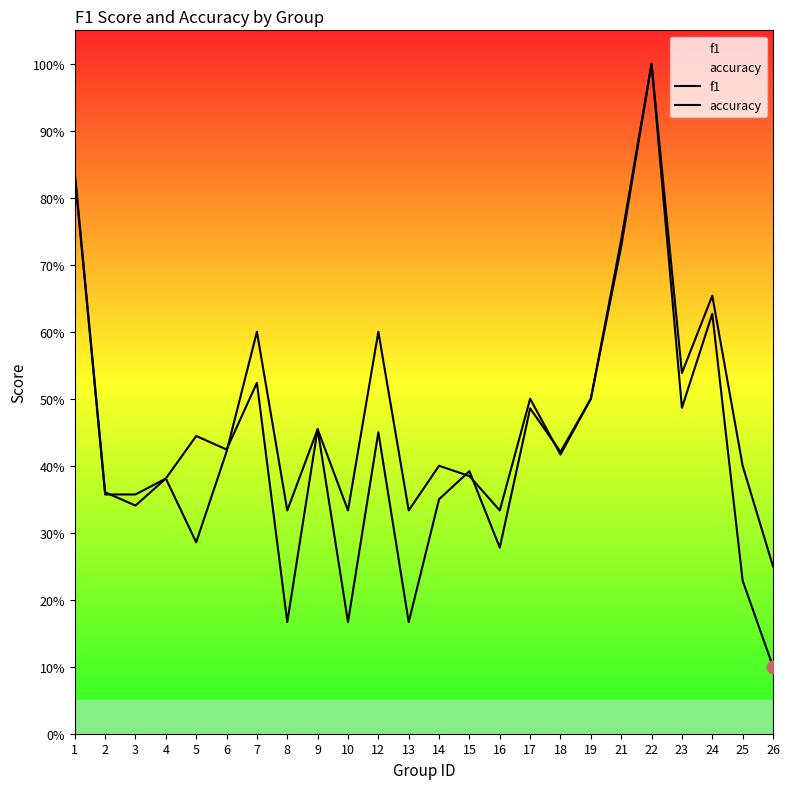

Which series reaches the minimum Y coordinate?

f1